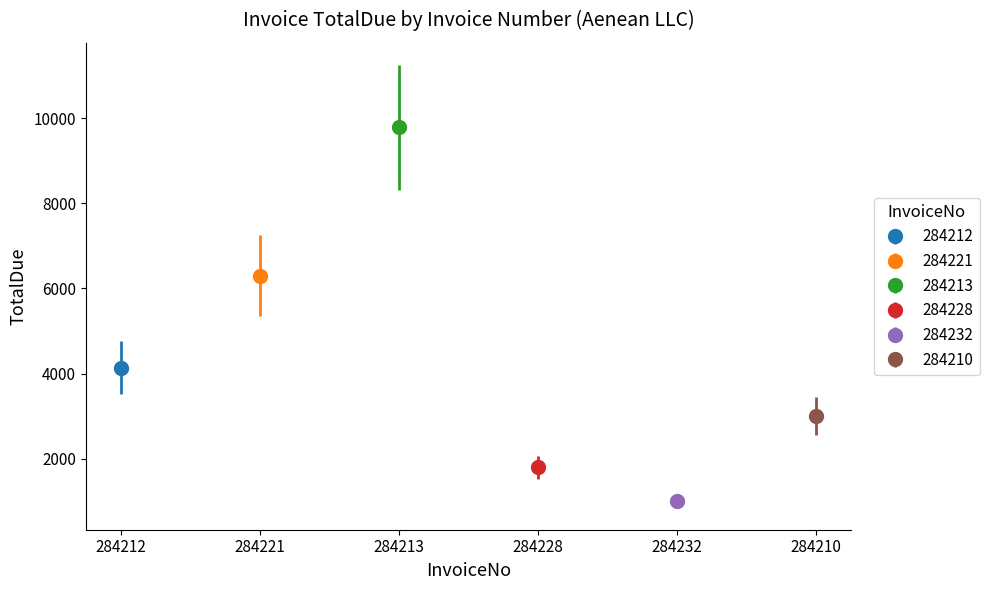

What position from the left is 284228?

4